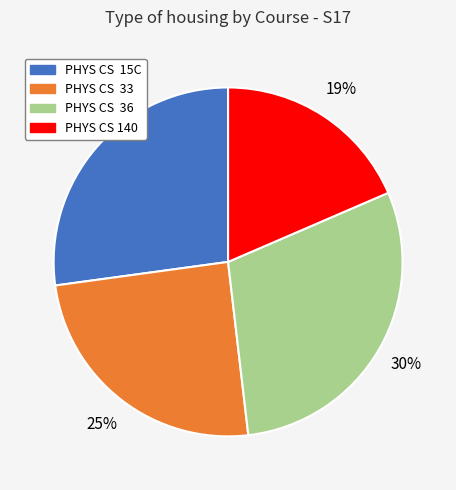

To the nearest percent, what percentage of the pie is PHYS CS 140?

19%